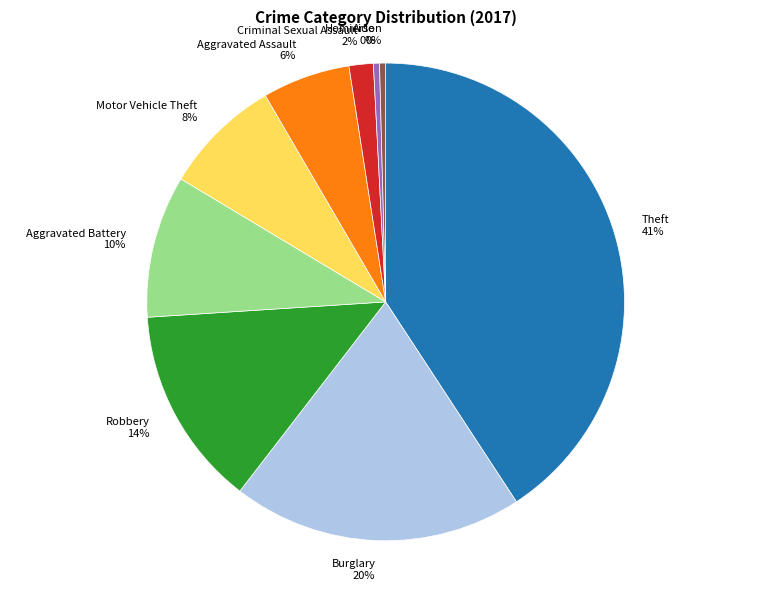

To the nearest percent, what is the average slice percentage?

11%